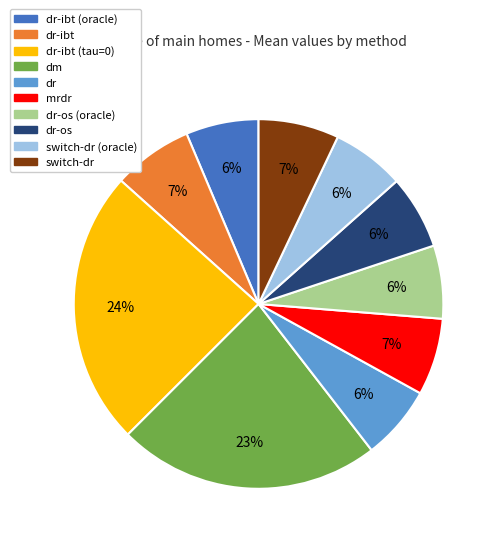

To the nearest percent, what is the difference between the largest and smallest slice percentages?

18%